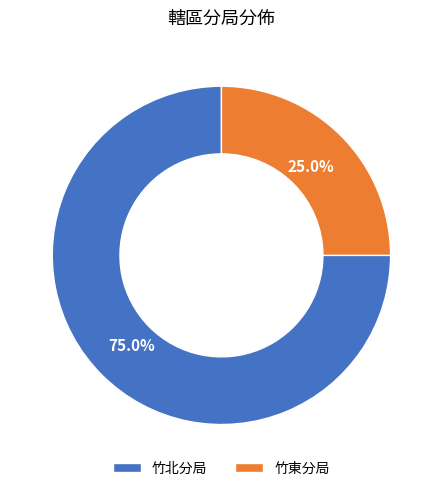

To the nearest percent, what is the difference between the 竹東分局 and 竹北分局 slice percentages?

50%